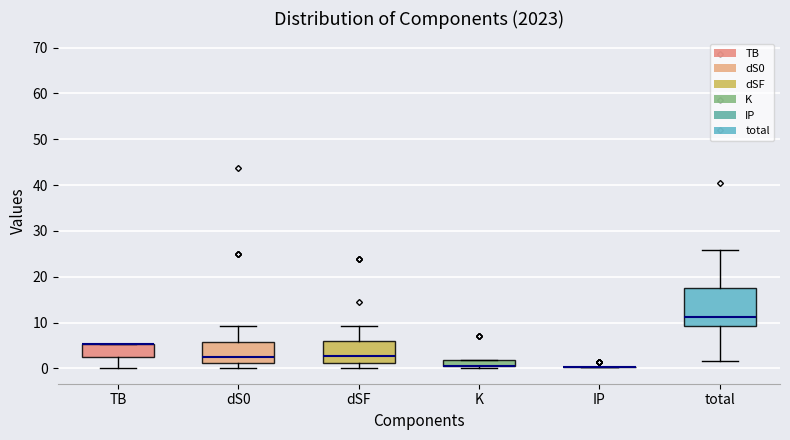

Which box is the tallest, from its lower edge to its upper edge?

total